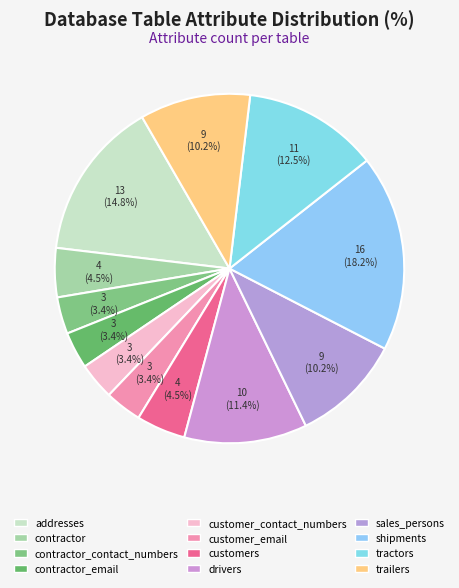

Which category has the smallest portion of the pie?

contractor_contact_numbers